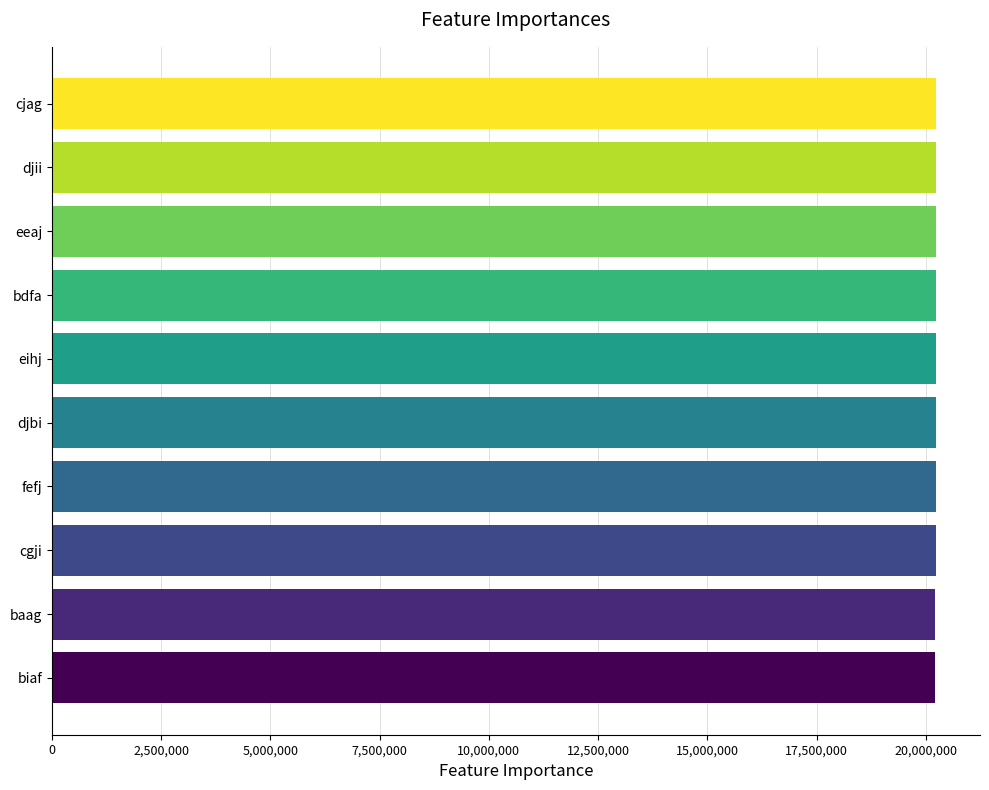

What is the minimum value shown in the chart?

20220467